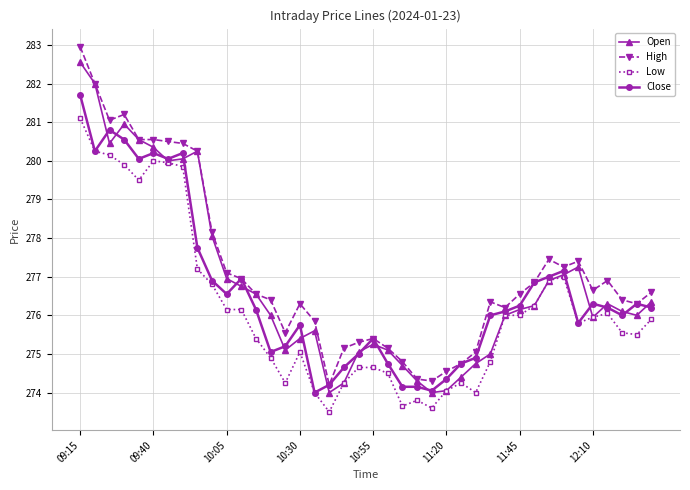

What is the value of the Close point at the 20th from the left?

275.0